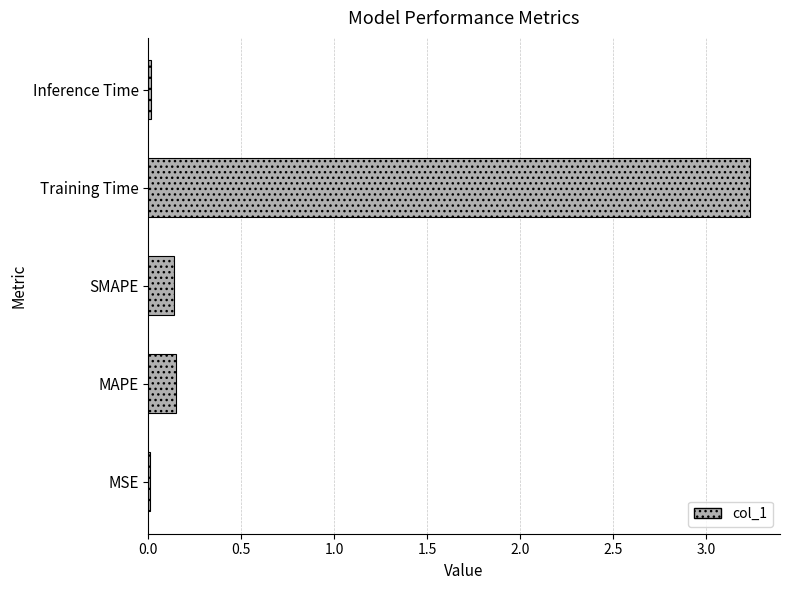

Which has a higher value, MSE or Training Time?

Training Time